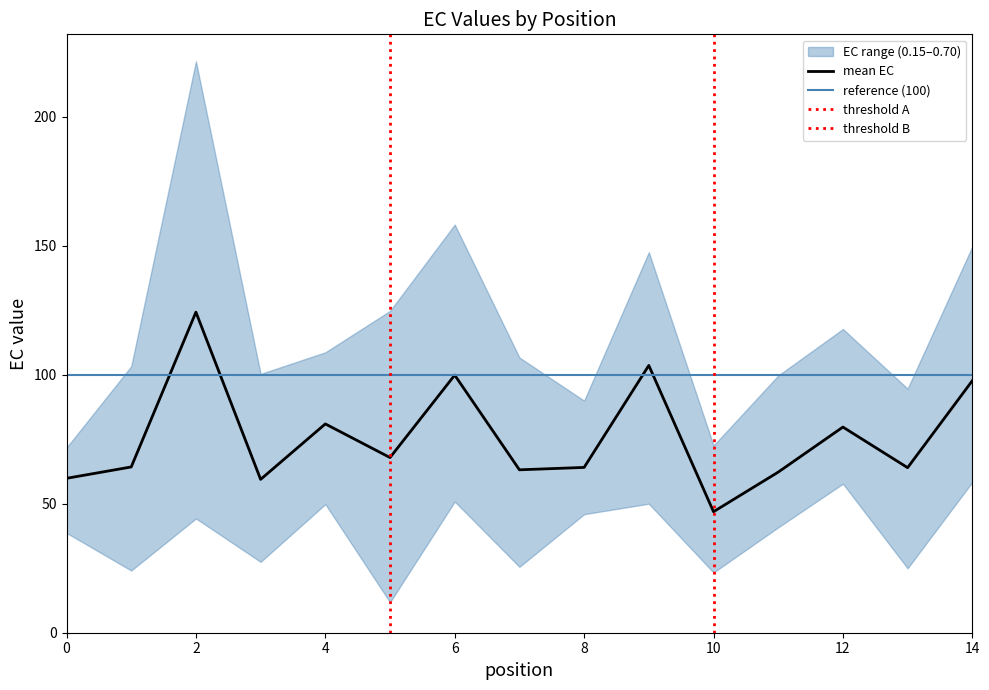

How many series are shown in this chart?

4